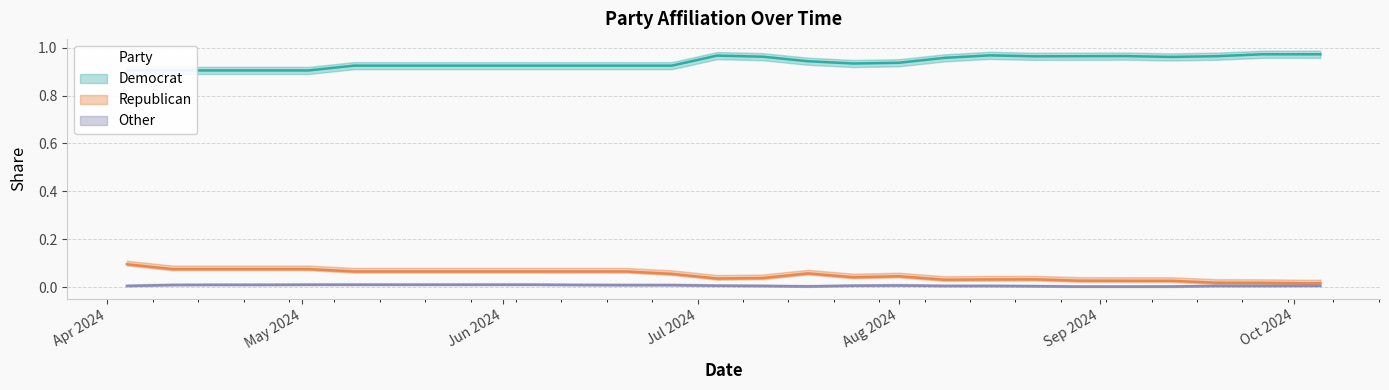

True or false: Democrat has more than 1 points higher than both neighbors.

True